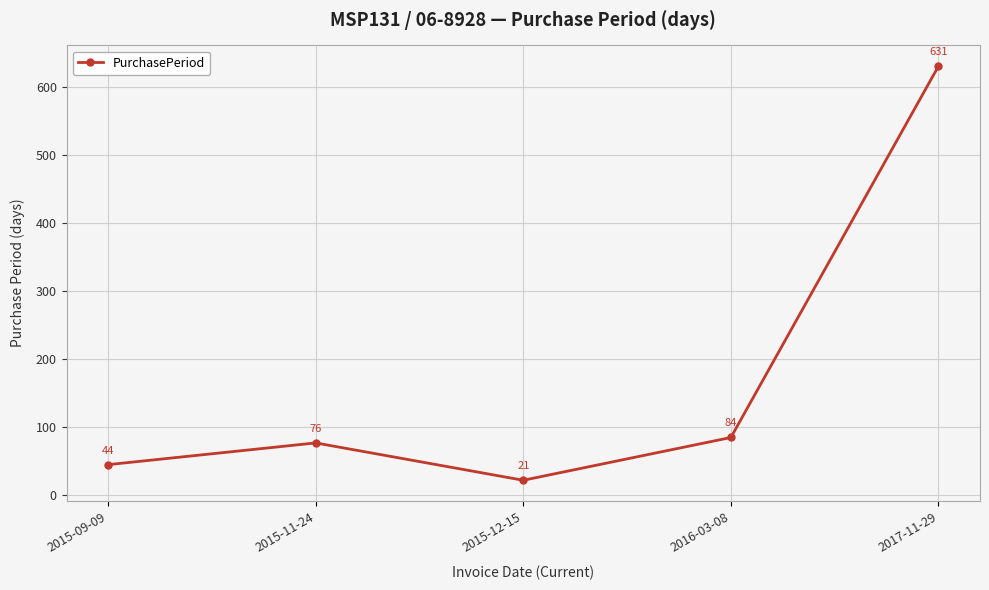

Is it true that the value at 2017-11-29 is 631?

True